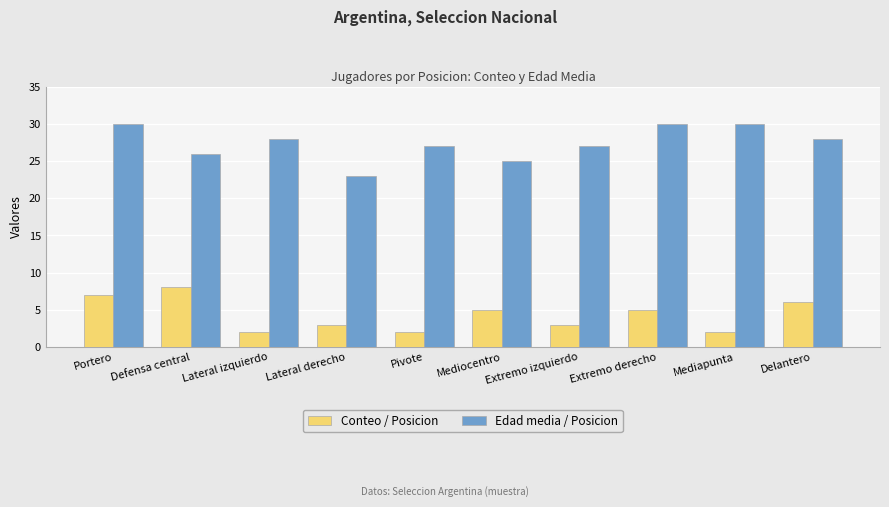

Is it true that Edad media / Posicion equals 10 at Delantero?

False